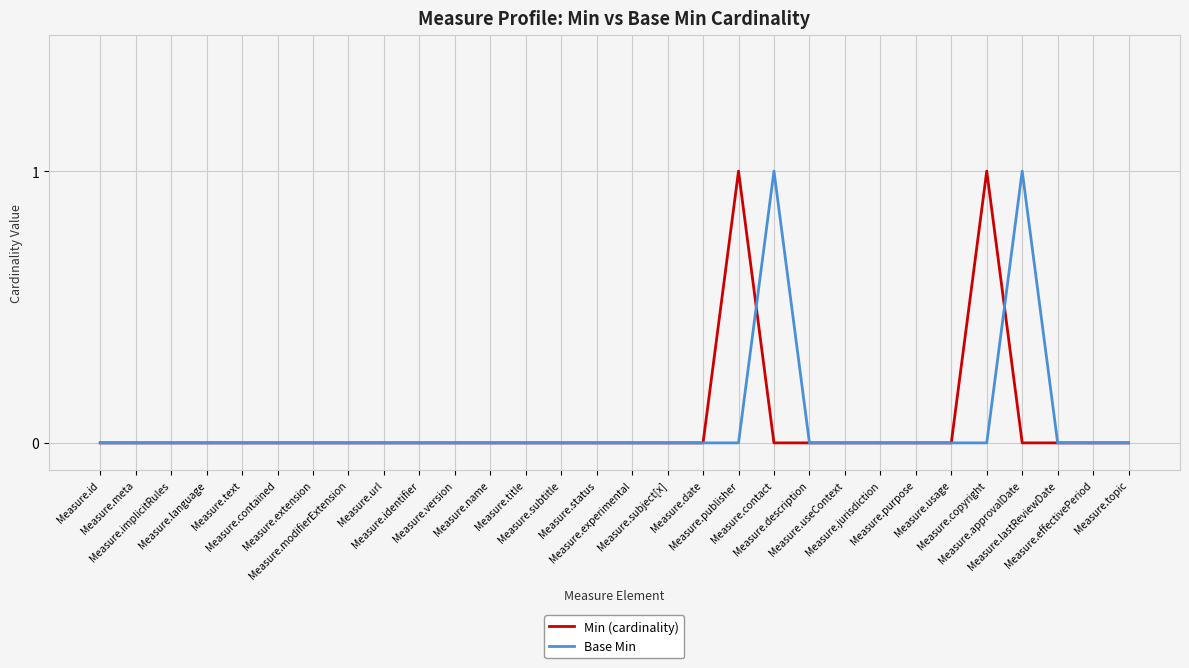

Between Measure.usage and Measure.approvalDate, which series saw the biggest shift?

Base Min